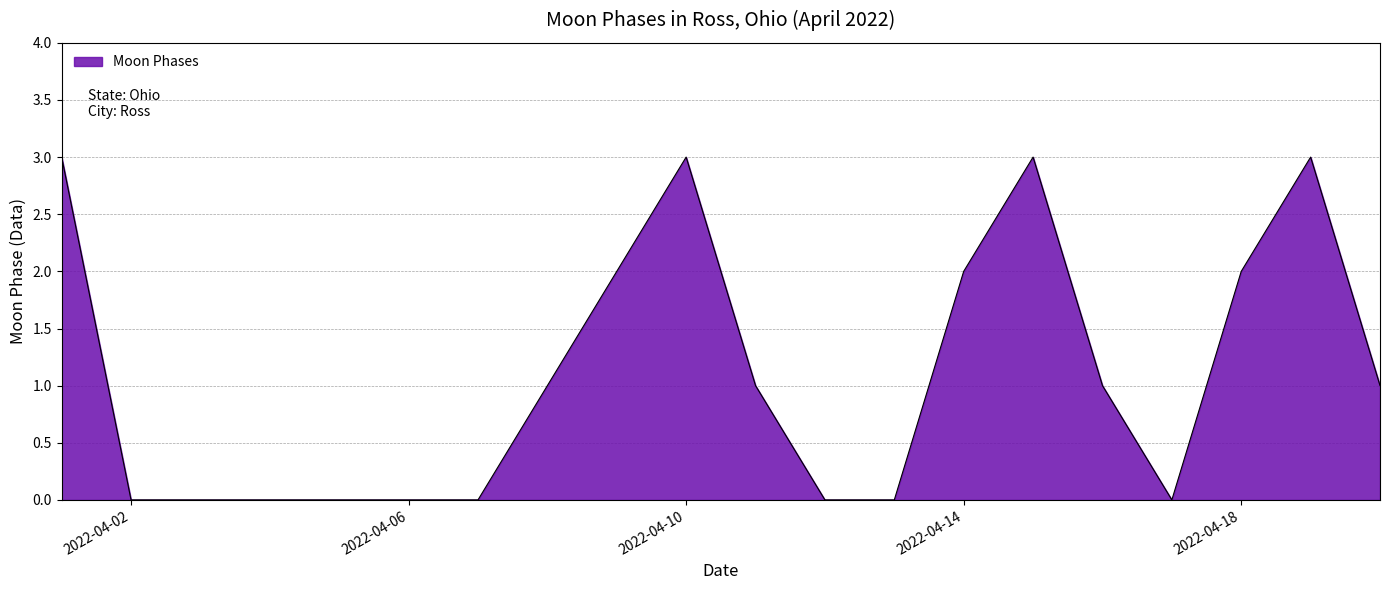

What is the maximum value shown in the chart?

3